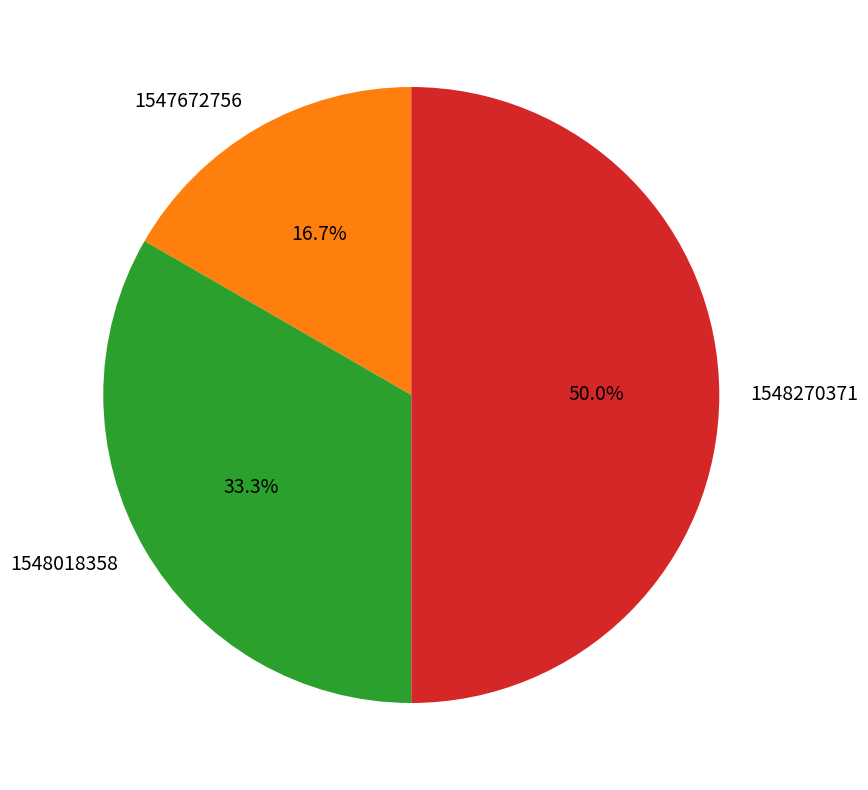

To the nearest percent, what is the difference between the largest and smallest slice percentages?

33%